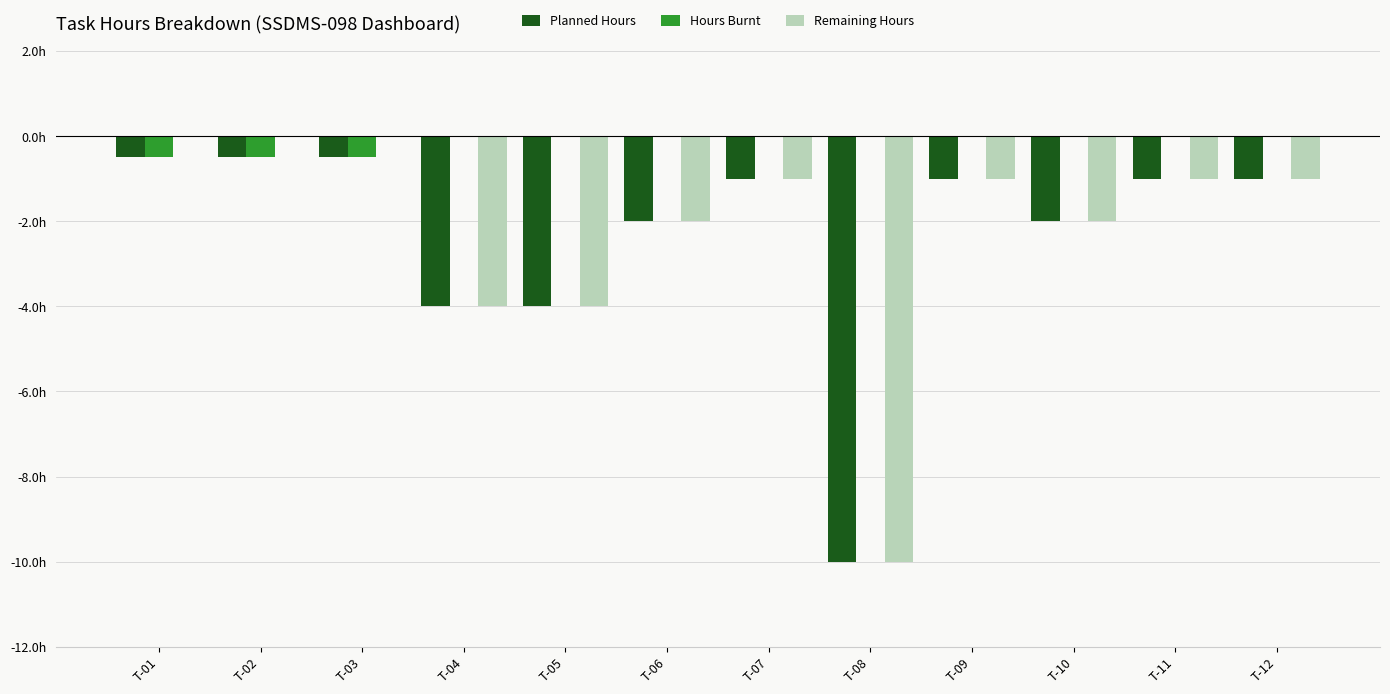

What are all the series names shown in the legend?

Planned Hours, Hours Burnt, Remaining Hours